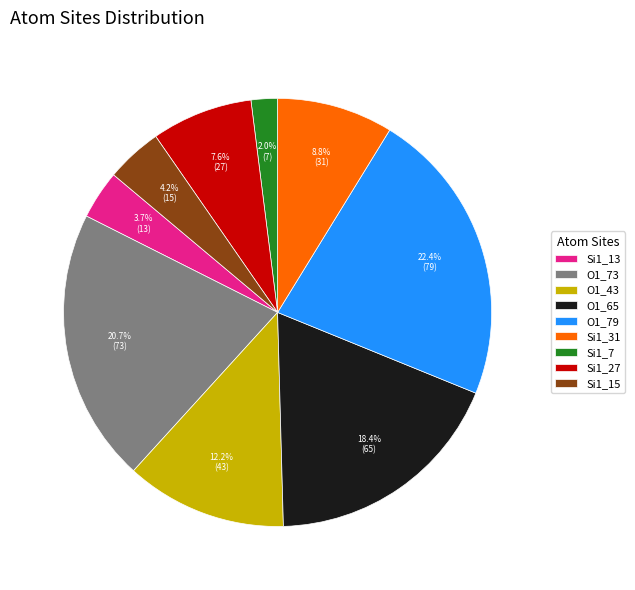

What is the largest slice in the pie chart?

O1_79